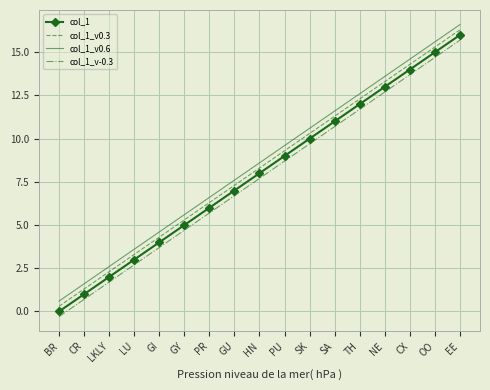

What is the average value of the col_1_v0.3 series?

8.3